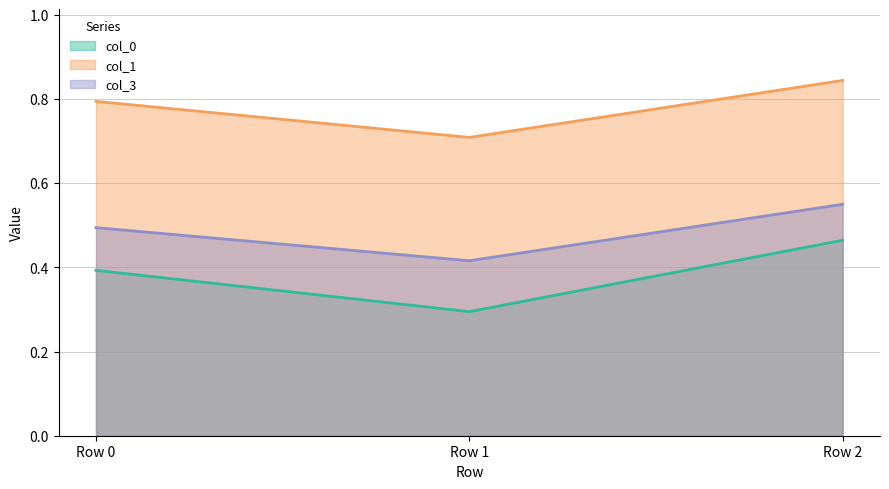

What is the difference between the maximum and minimum values in the col_3 series?

0.1